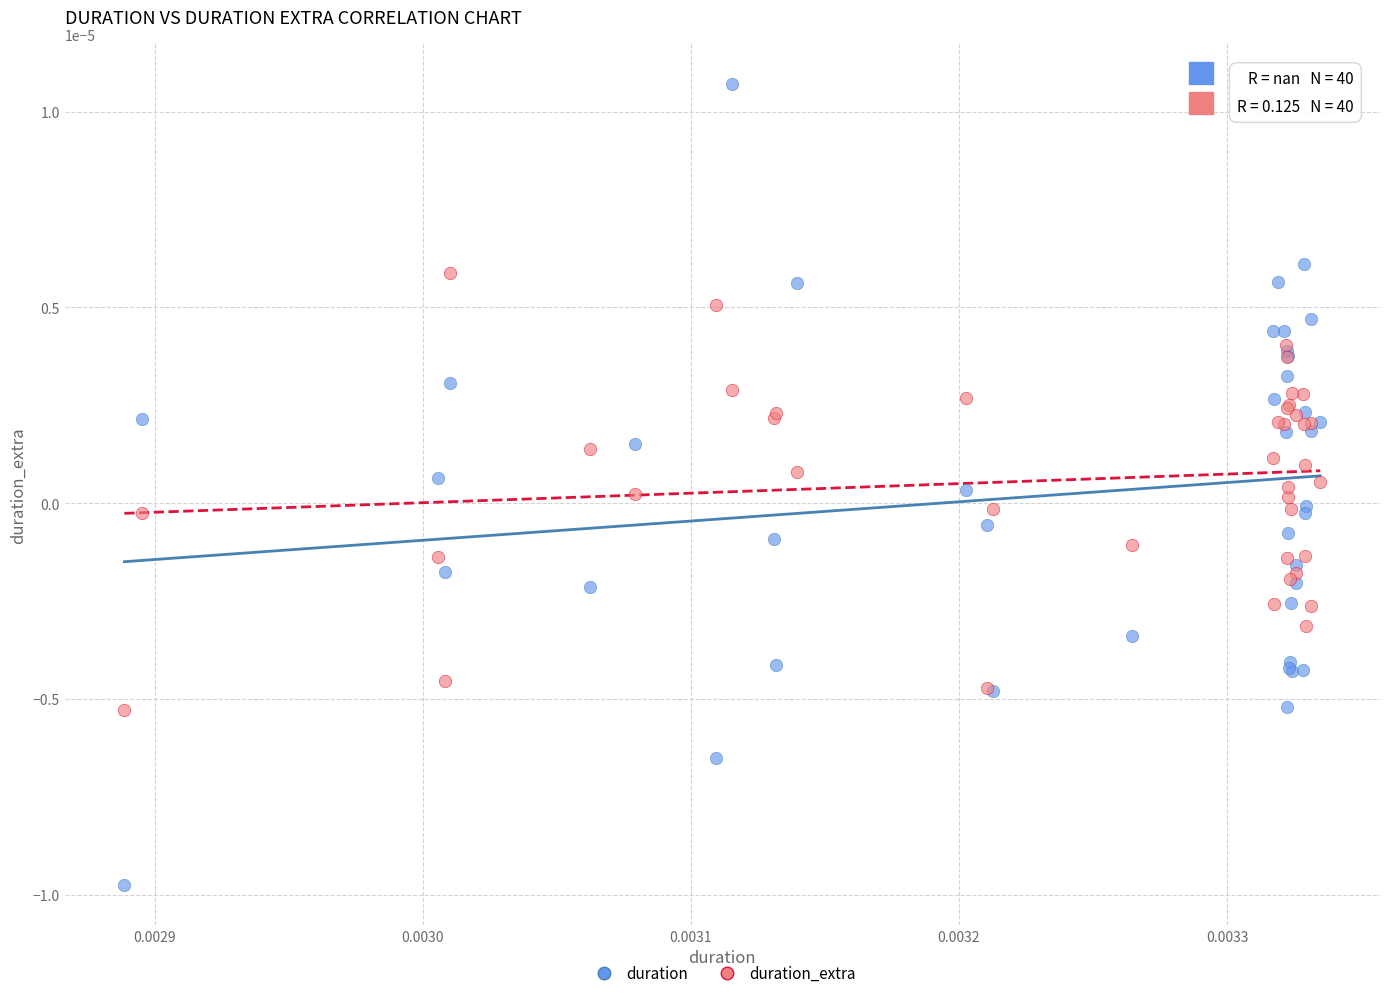

Which series has the widest spread of Y values?

duration